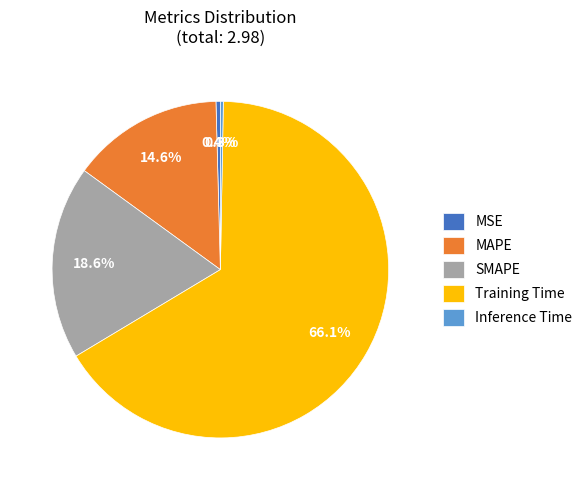

To the nearest percent, what percentage of the pie is SMAPE?

19%